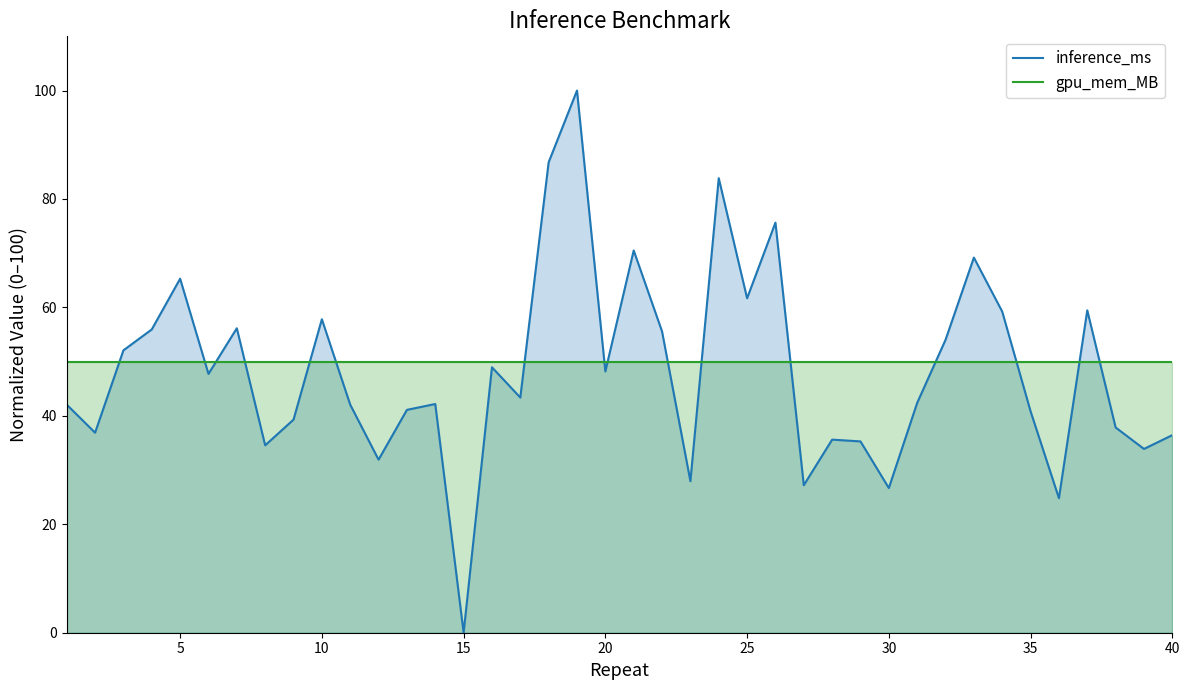

What are all the series names shown in the legend?

inference_ms, gpu_mem_MB